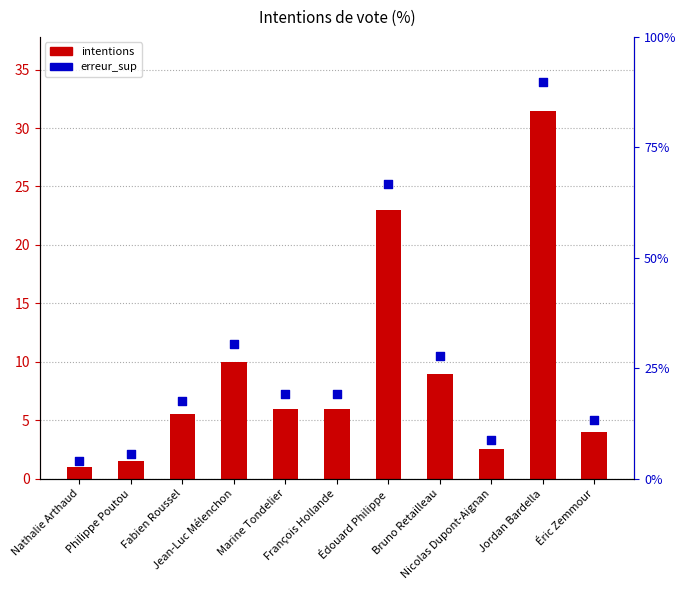

Which series has the largest total across all categories?

erreur_sup